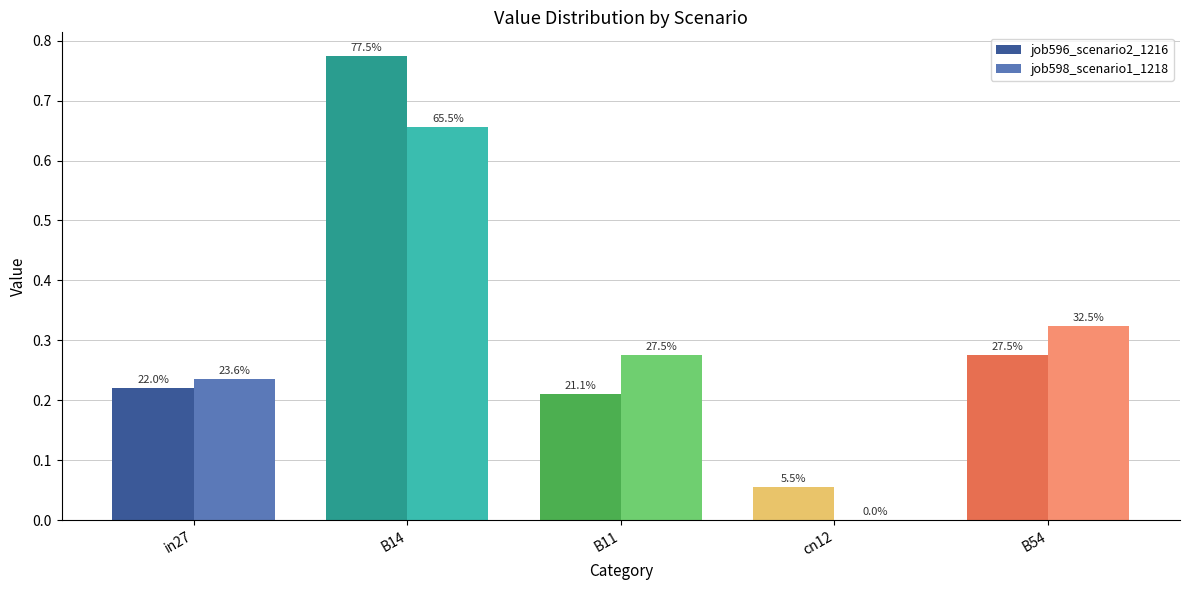

What are all the series names shown in the legend?

job596_scenario2_1216, job598_scenario1_1218